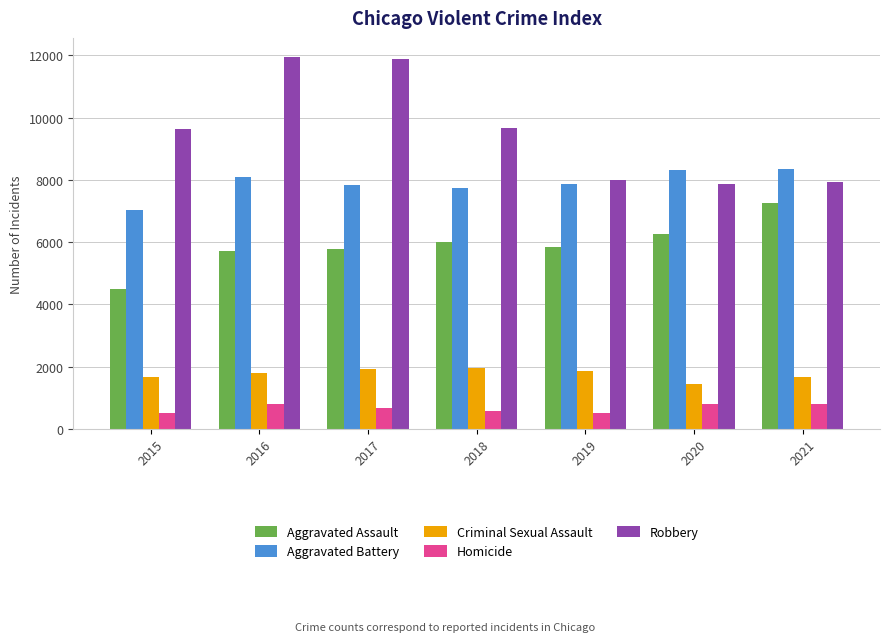

The Aggravated Assault series shows 7242 at 2021. True or false?

True